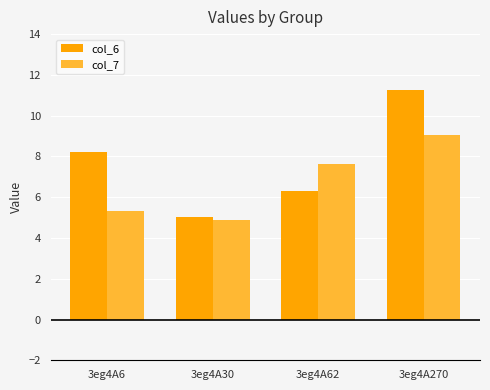

Is the value of col_6 at 3eg4A6 greater than the value of col_7 at 3eg4A62?

Yes